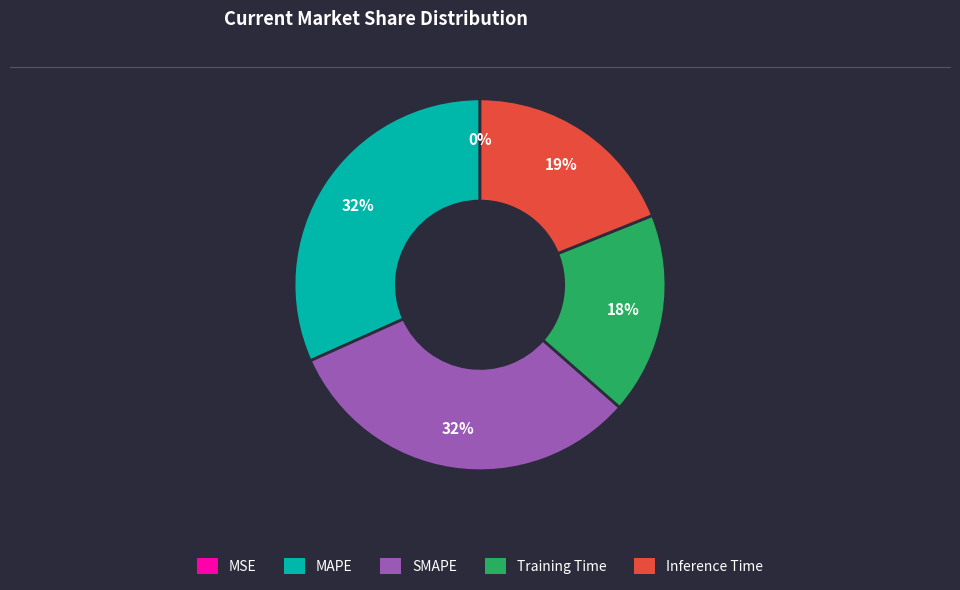

Combined, do MAPE and Training Time account for over 50%?

No